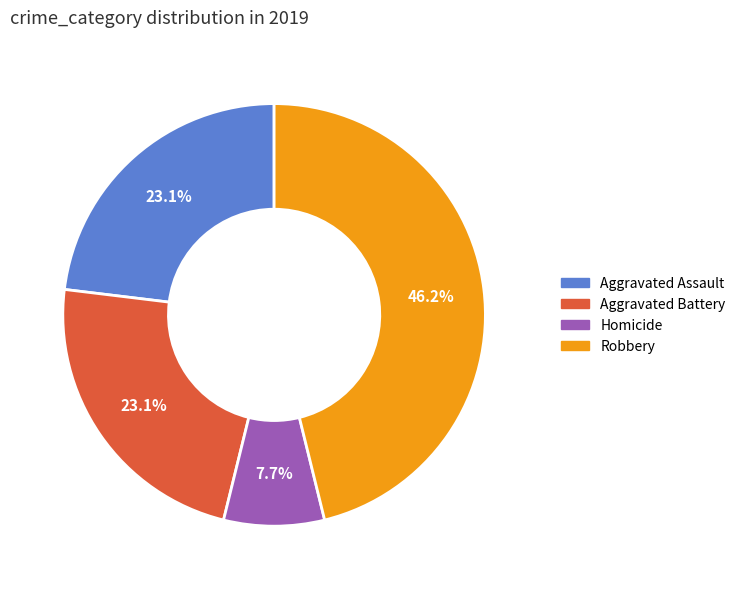

How many segments does this pie chart have?

4